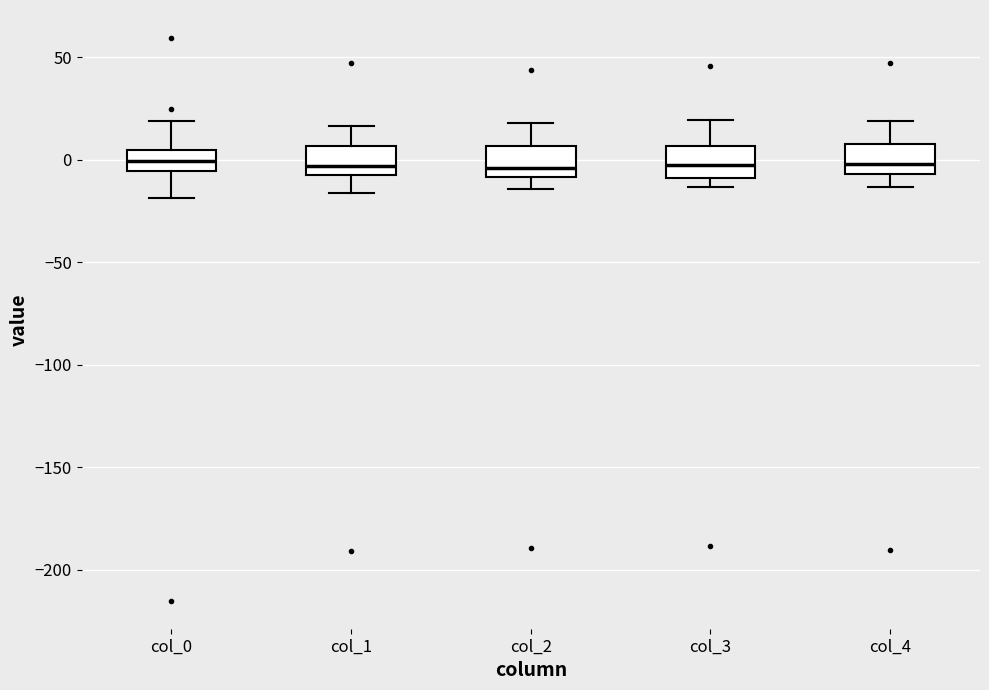

Reading left to right, transcribe this box plot: for each box, give where its median line is, the range the box spans, and where its two whiskers end, as read against the y-axis. The values are not printed on the chart, so give them approximately, as read against the axis.

col_0: median 0, box -5 to 5, whiskers -20 to 20
col_1: median -5, box -10 to 5, whiskers -15 to 15
col_2: median -5, box -10 to 5, whiskers -15 to 20
col_3: median -5, box -10 to 5, whiskers -15 to 20
col_4: median 0, box -5 to 10, whiskers -15 to 20